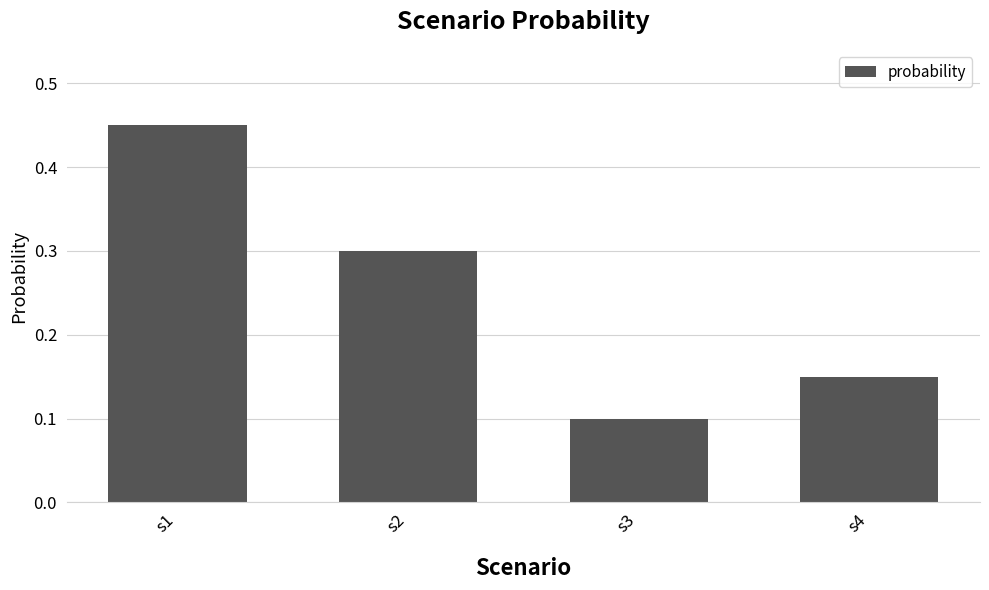

Rank the categories by value from lowest to highest.

s3, s4, s2, s1